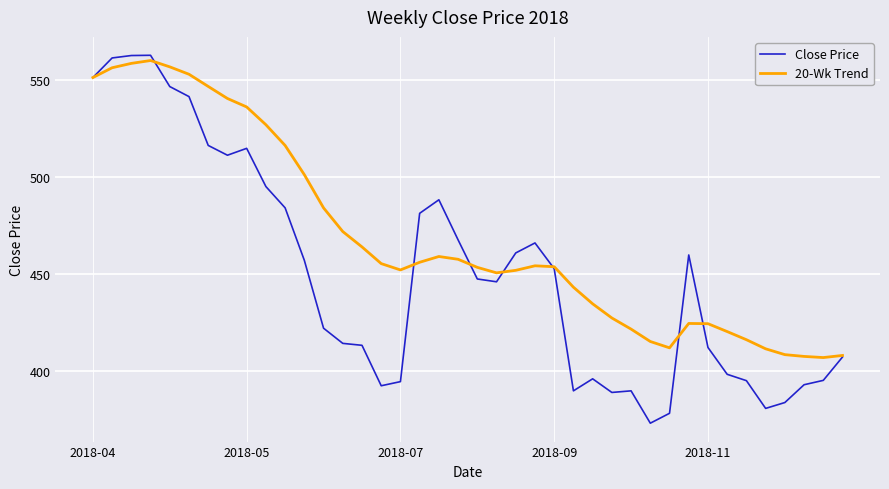

What are all the series names shown in the legend?

Close Price, 20-Wk Trend